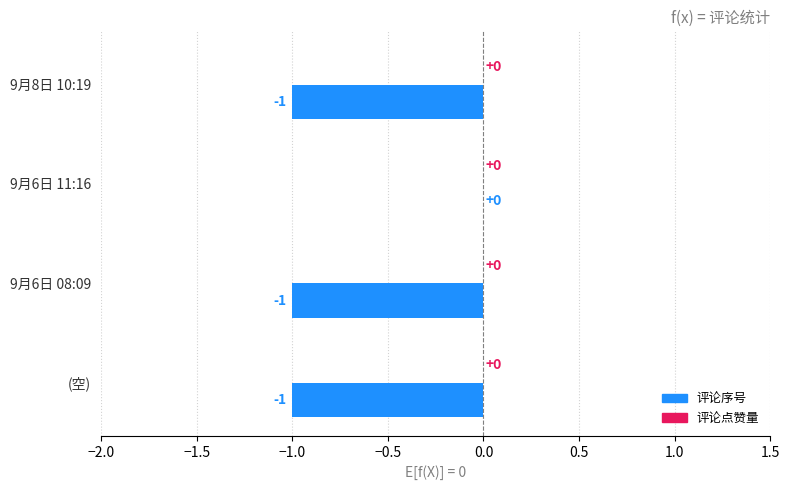

What is the sum of all values?

-3